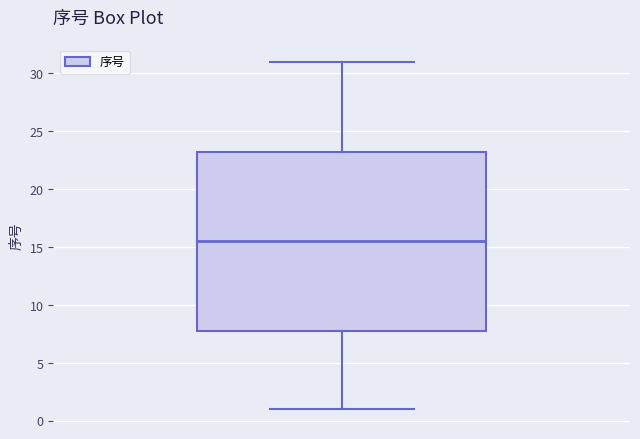

Transcribe this box plot: give where the median line is, the range the box spans, and where the two whiskers end, as read against the y-axis. The values are not printed on the chart, so give them approximately, as read against the axis.

median 15.5, box 8.0 to 23.5, whiskers 1.0 to 31.0